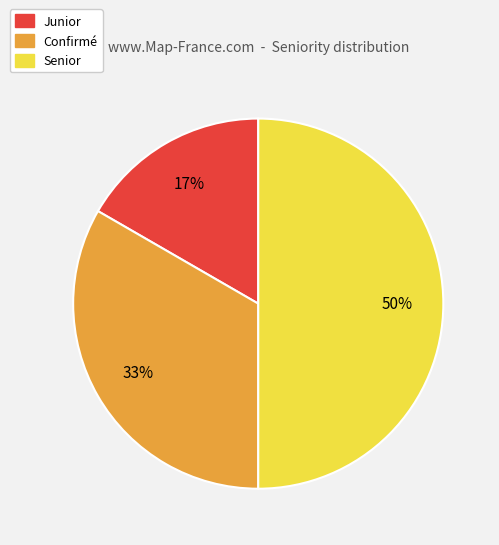

Is it true that Senior is 50% of the pie?

True